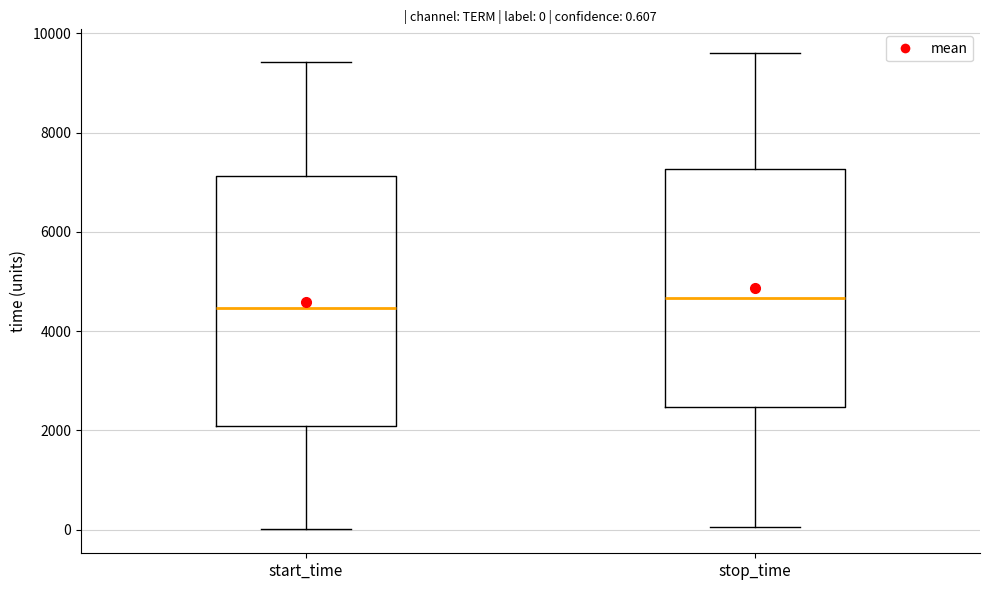

Comparing the boxes themselves (not the whiskers), which one is the tallest?

start_time